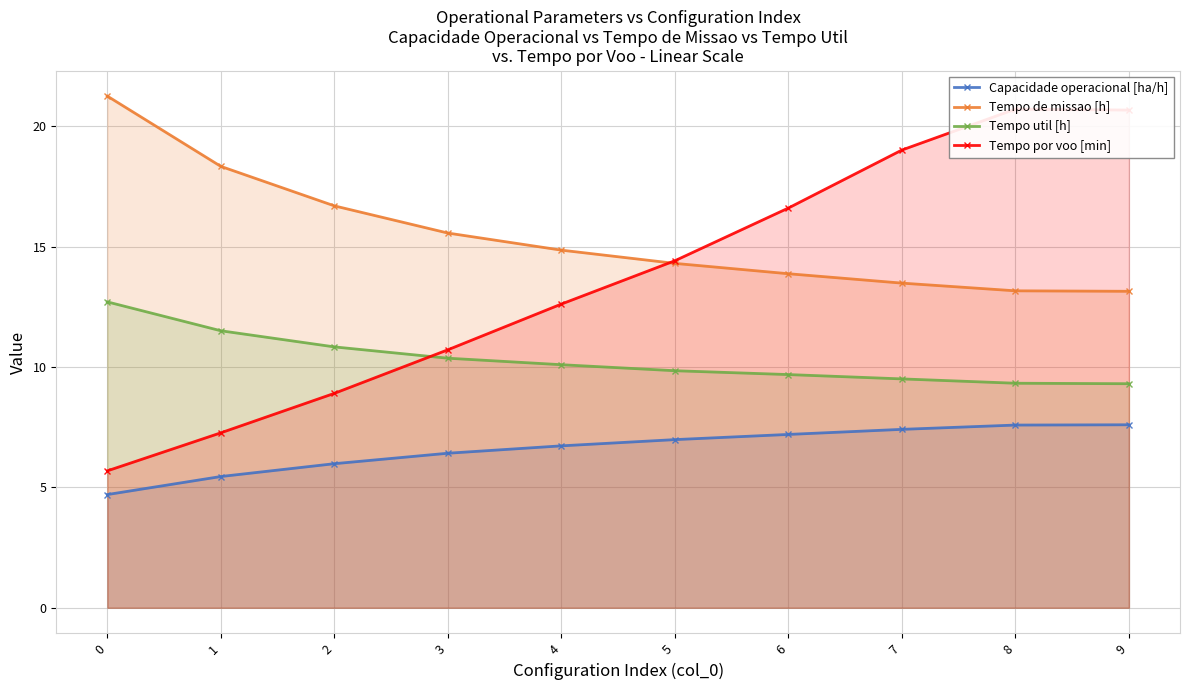

What is the difference between the second highest and second lowest values in the Tempo util [h] series?

2.2